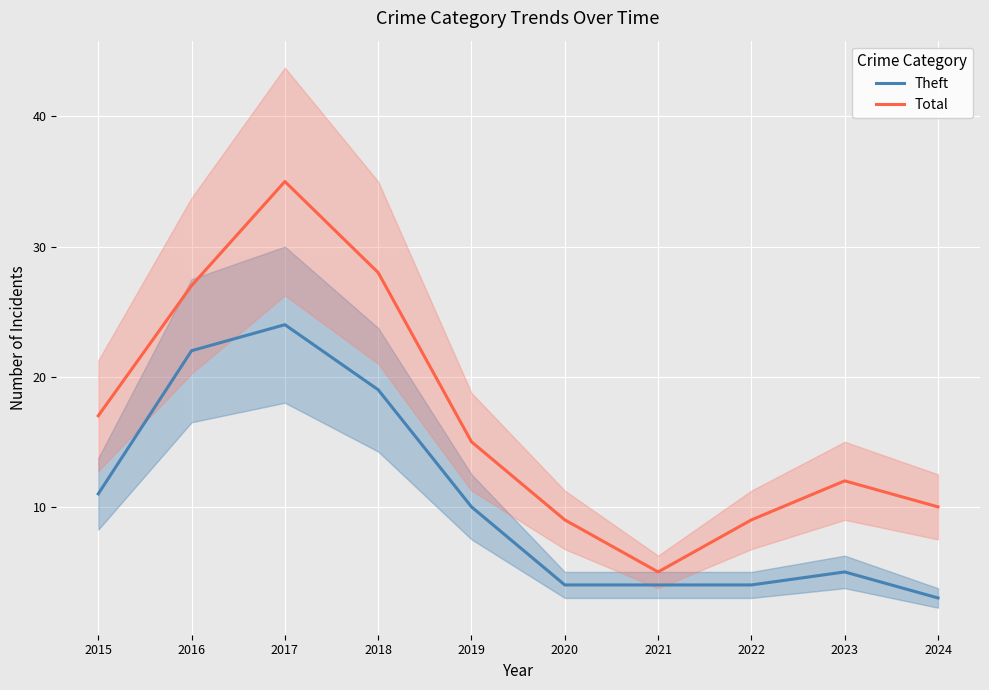

What is the highest value of the Total series?

35